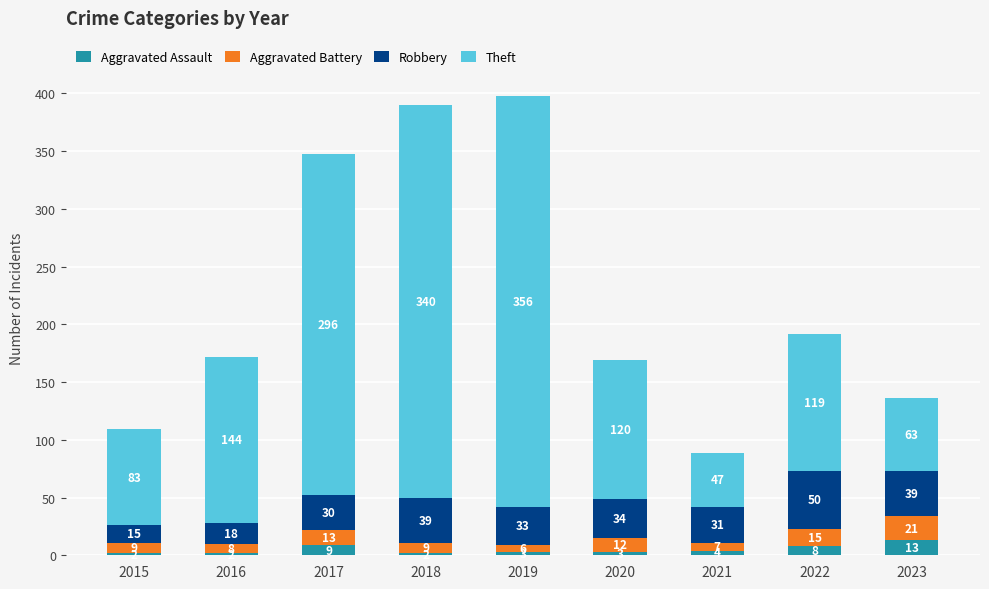

True or false: Aggravated Assault has a value of 2 at 2016.

True